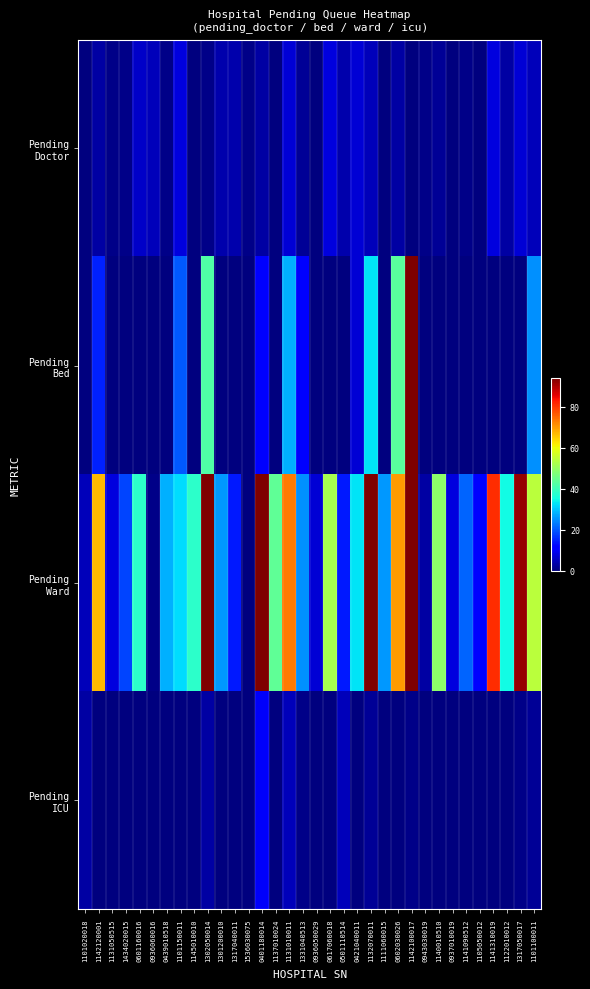

Which series changed the most between 1434020015 and 0617060018?

Pending Ward